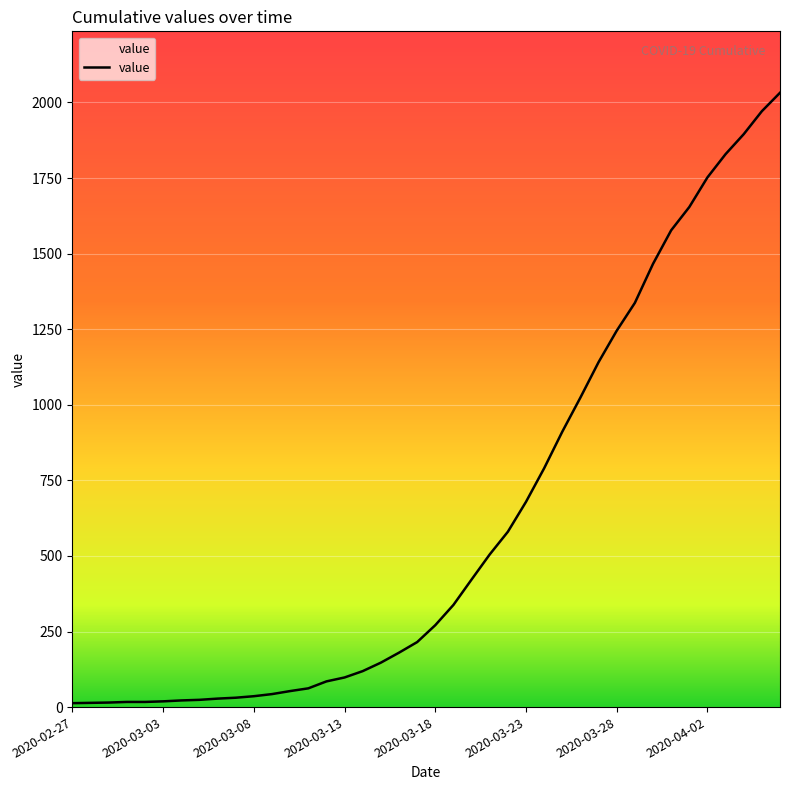

What is the maximum value shown in the chart?

2032